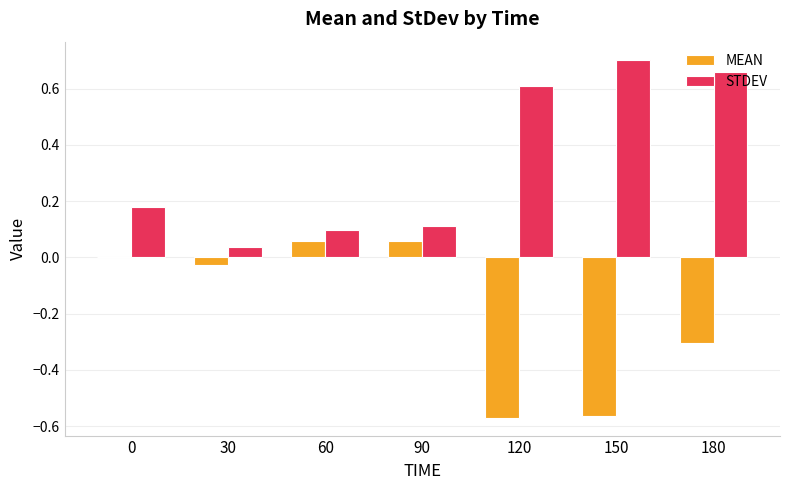

Count the number of data series in this chart.

2